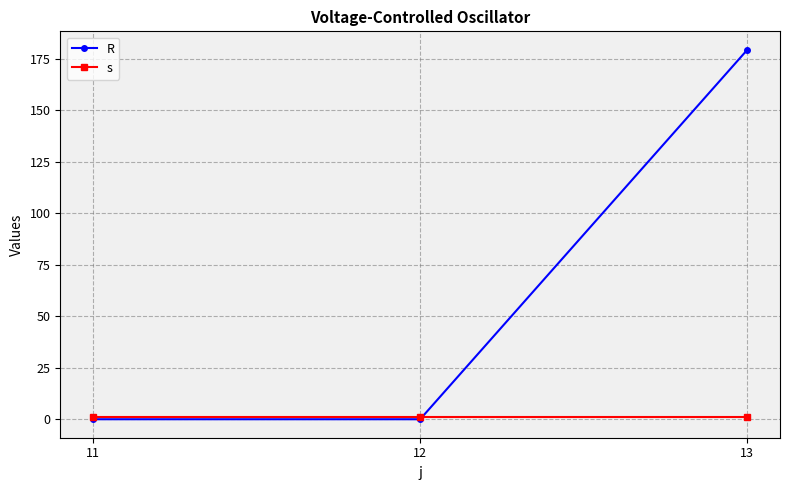

What is the greatest value displayed?

179.4